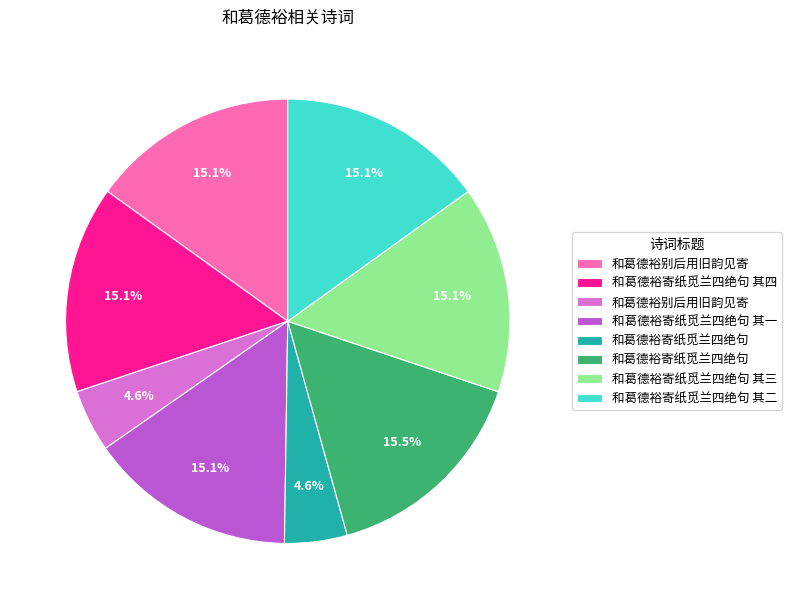

How many slices are in this pie chart?

8